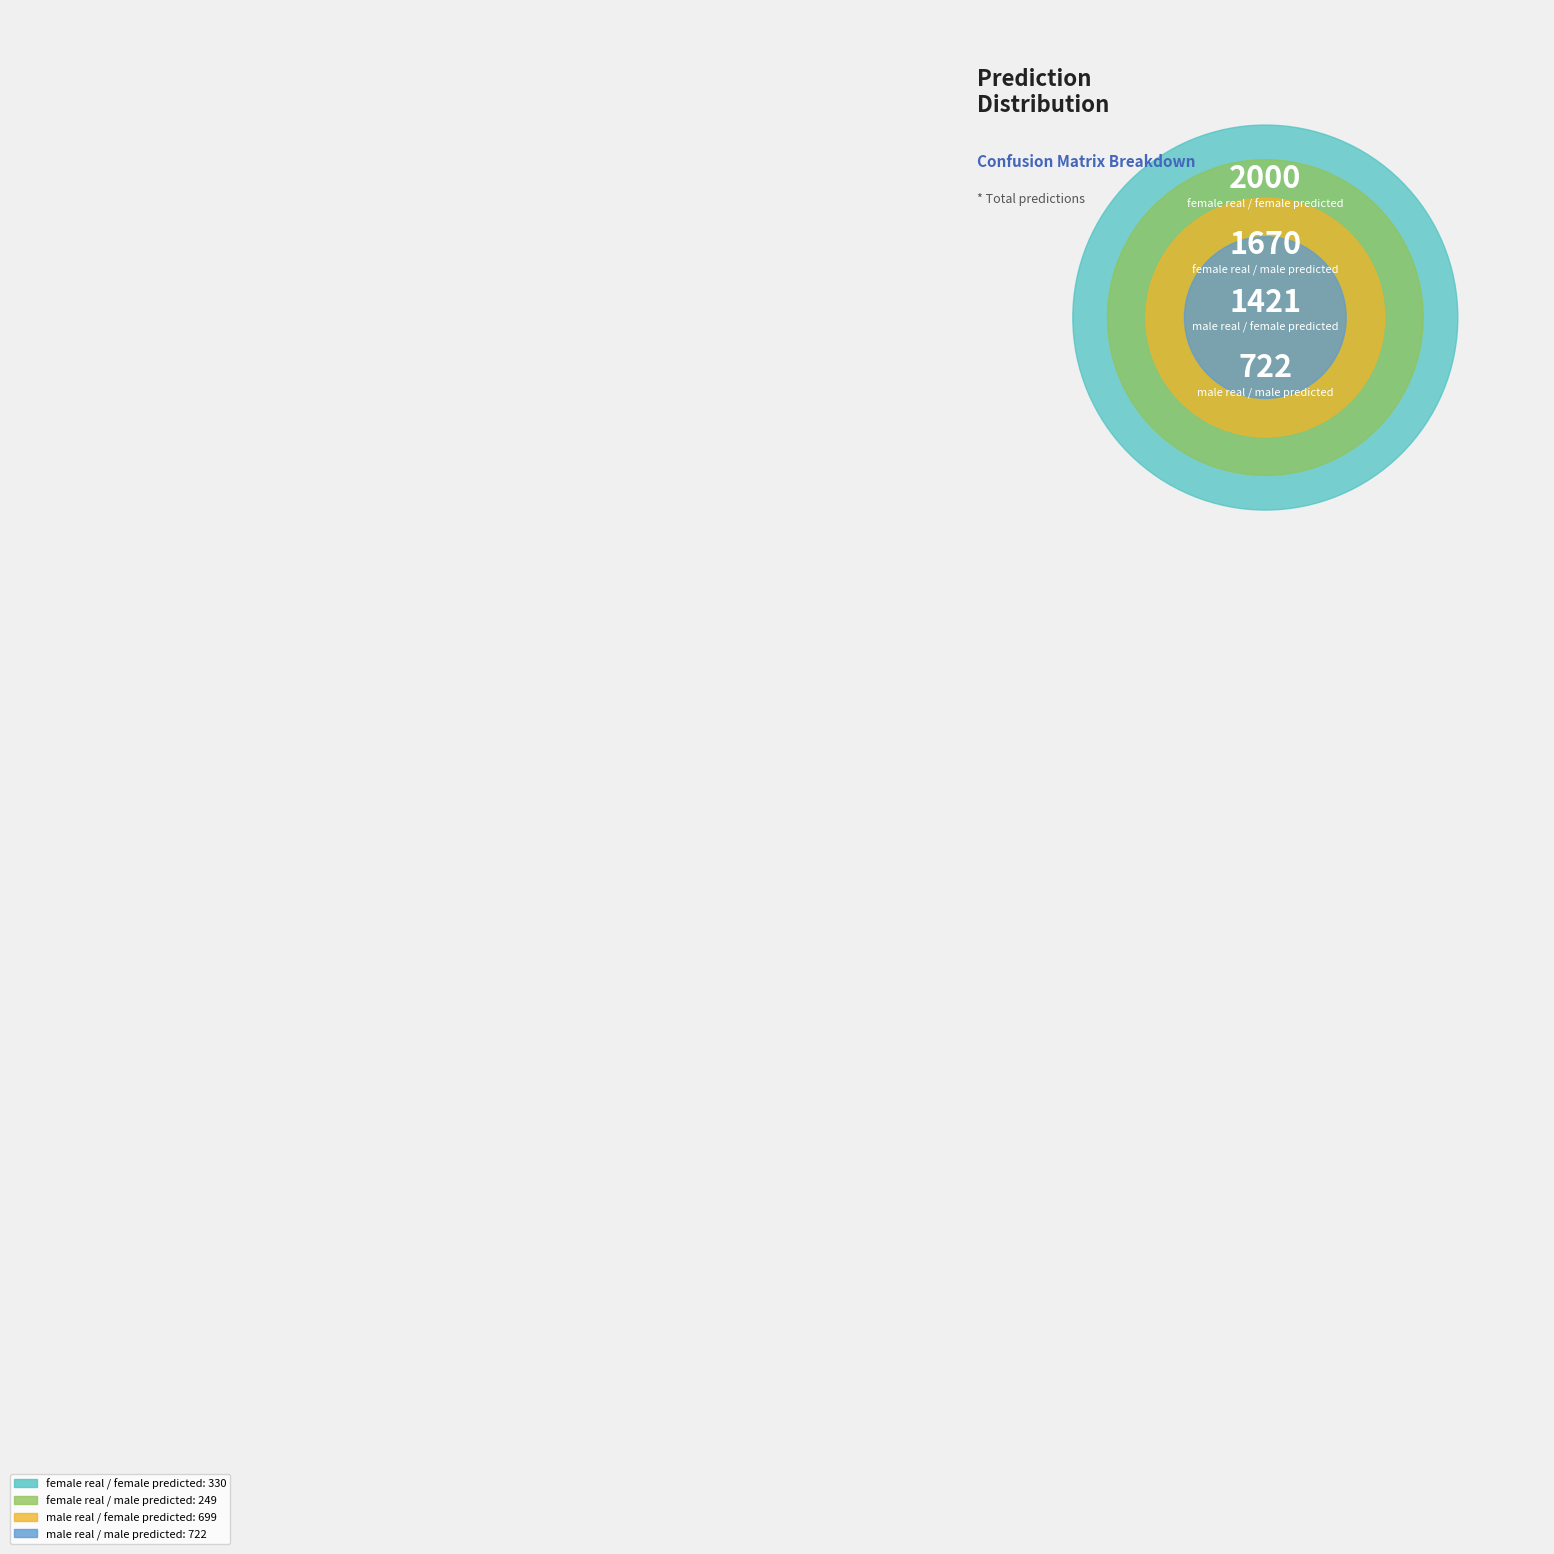

To the nearest percent, what portion does male real / female predicted represent?

35%